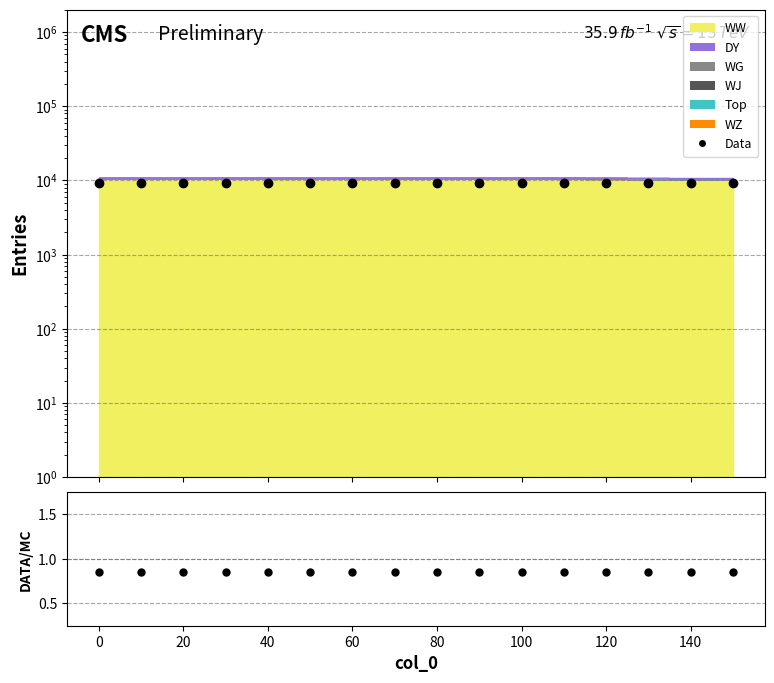

Reading left to right, extract all data points from this chart.

Data: 9118.8	9118.8	9118.8	9118.8	9118.7	9118.8	9119.1	9118.8	9118.4	9117.7	9116.6	9114.9	9112.9	9110.4	9107.7	9103.8
DATA/MC: 0.8	0.8	0.9	0.9	0.8	0.9	0.8	0.9	0.8	0.8	0.8	0.8	0.9	0.8	0.8	0.8